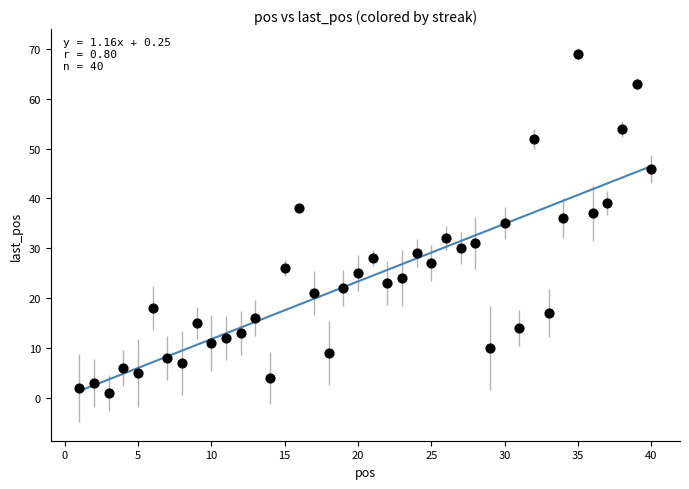

What is the range of X values (max minus min)?

39